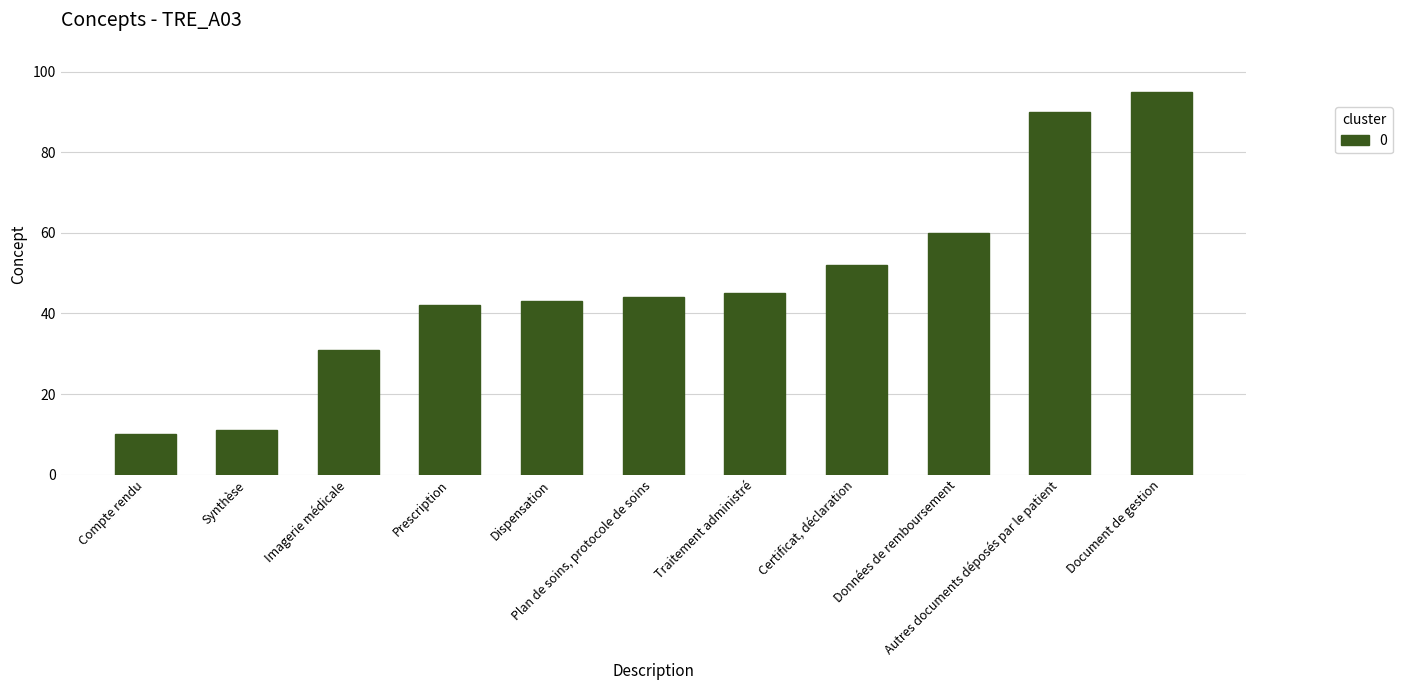

How many series are shown in this chart?

1